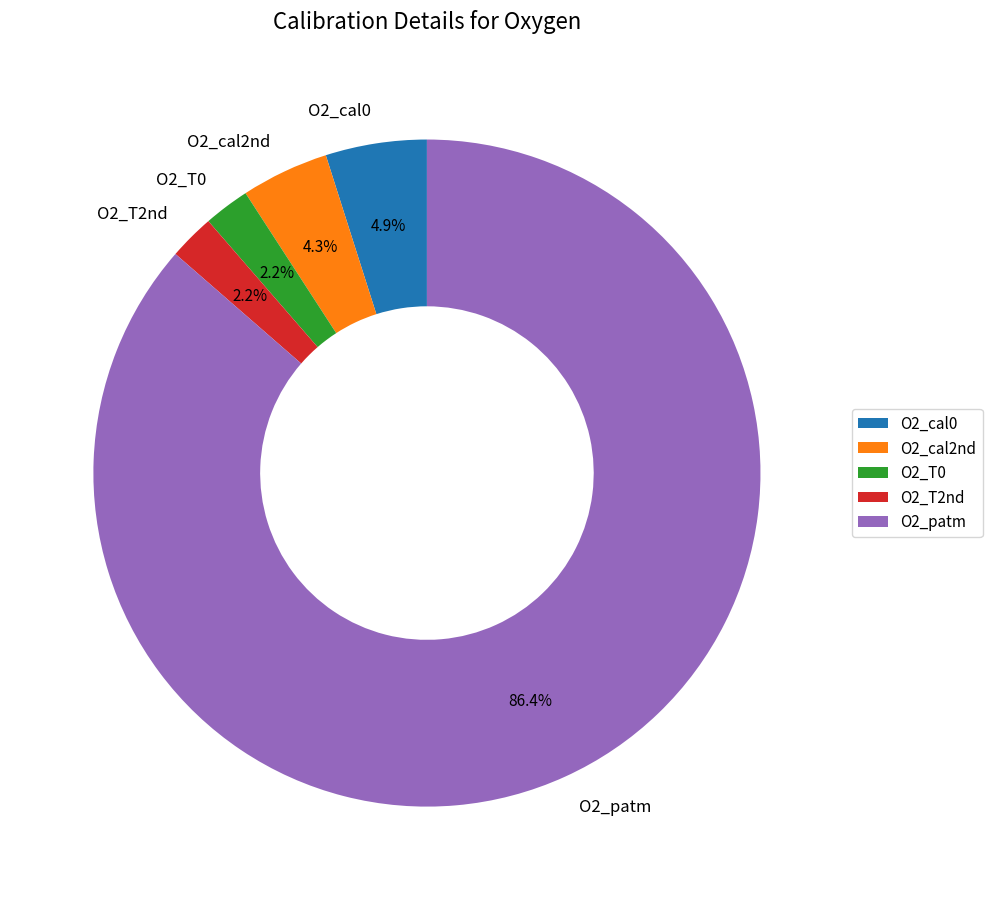

What is the largest slice in the pie chart?

O2_patm